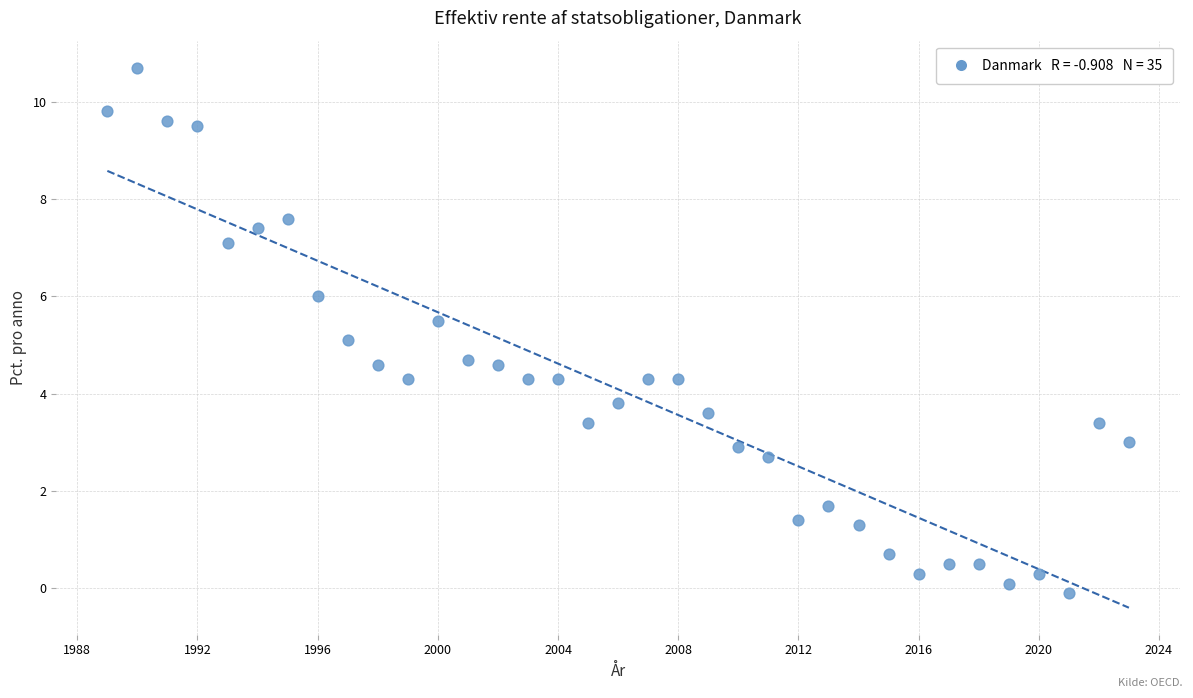

What is the range of Y values (max minus min)?

10.8